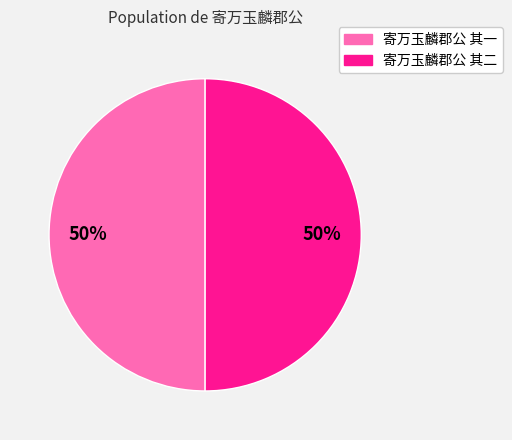

To the nearest percent, what portion does 寄万玉麟郡公 其二 represent?

50%